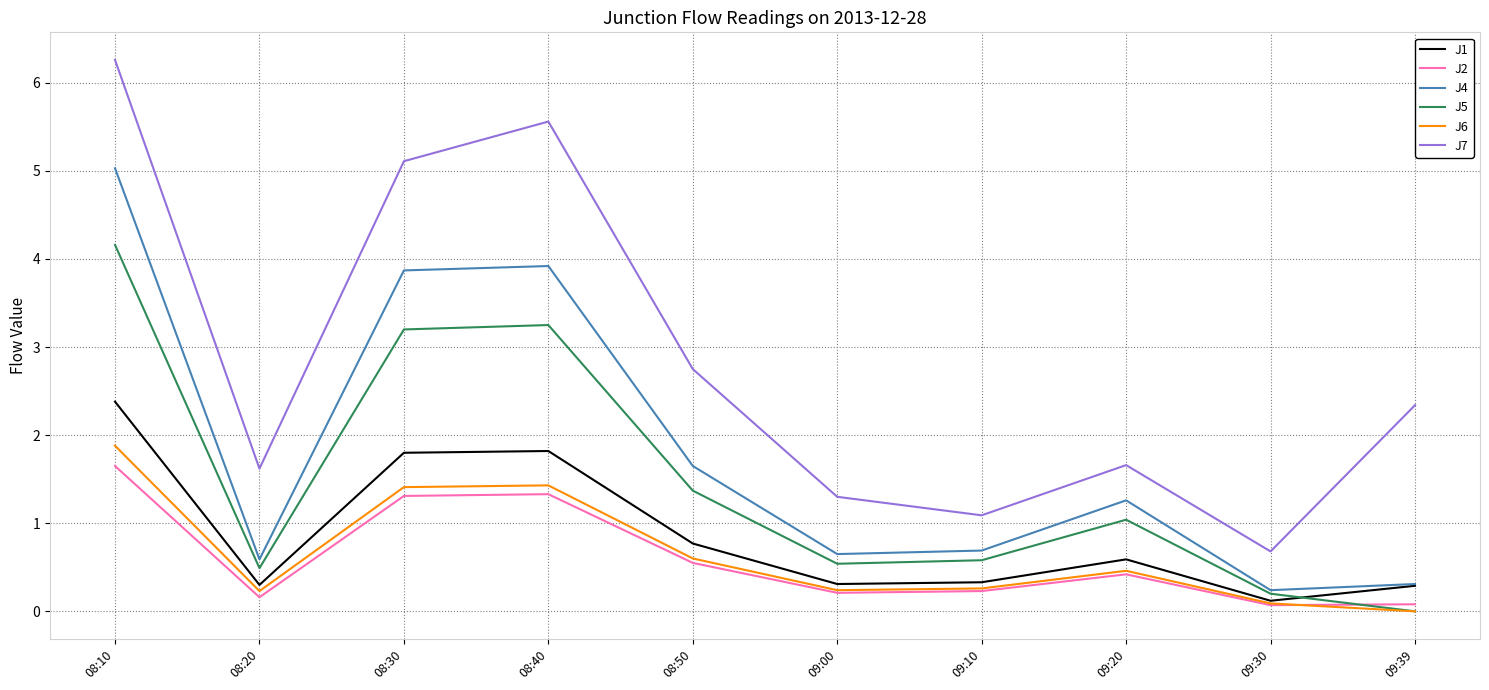

How many categories are shown in the chart?

10